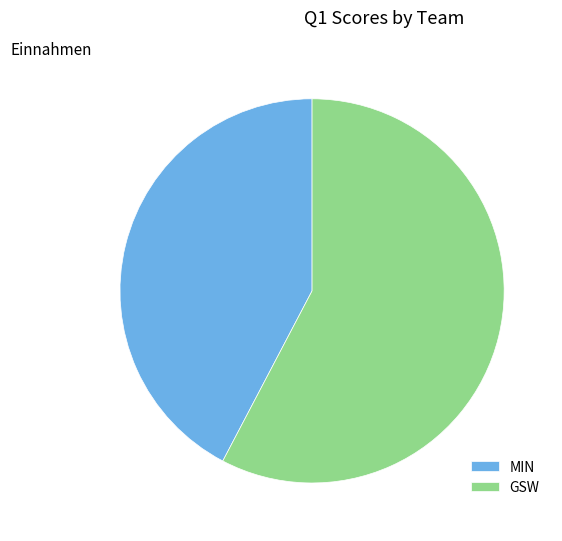

Is there a majority slice in this chart?

Yes